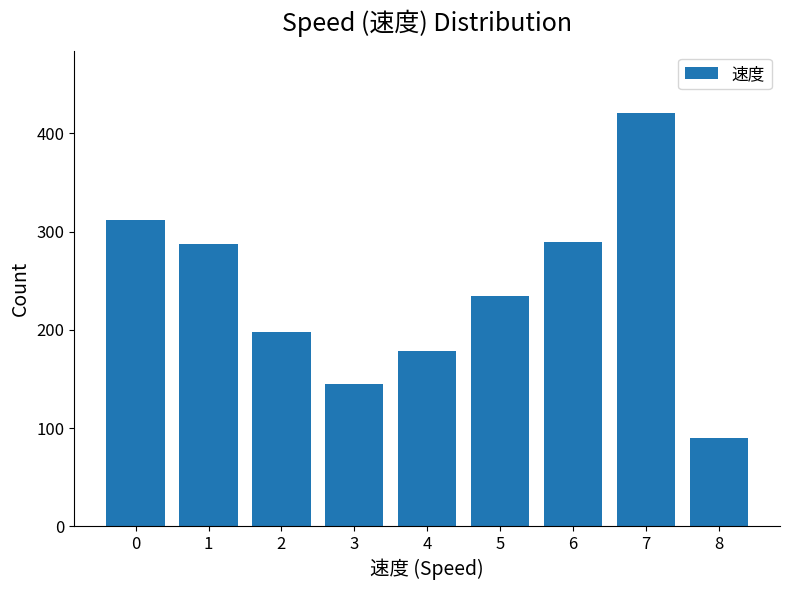

Approximately how many times larger is the value at 6 compared to 5?

1.2